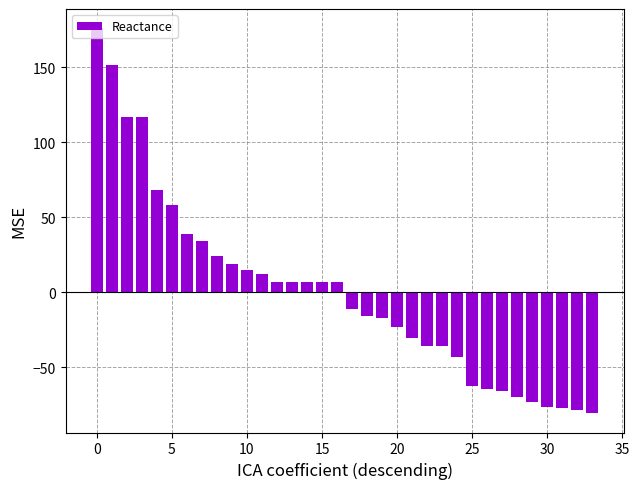

What is the difference between the maximum and minimum values?

256.9